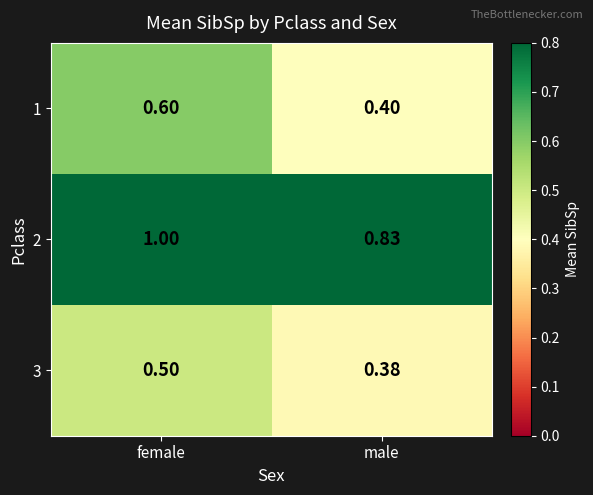

List the labels in order of 3 value, largest first.

female, male